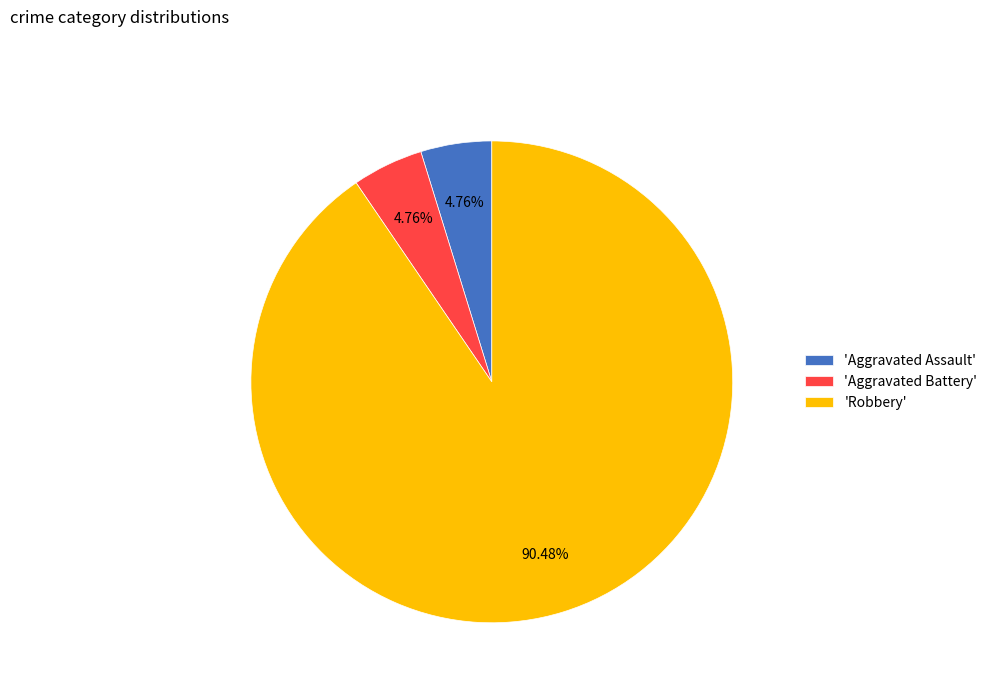

To the nearest percent, what is the average slice percentage?

33%